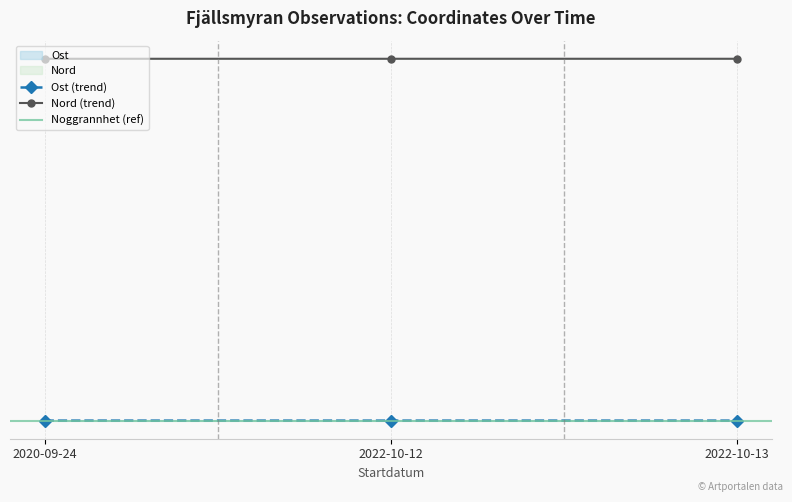

What is the total value across all series at 2022-10-13?

7194505.2